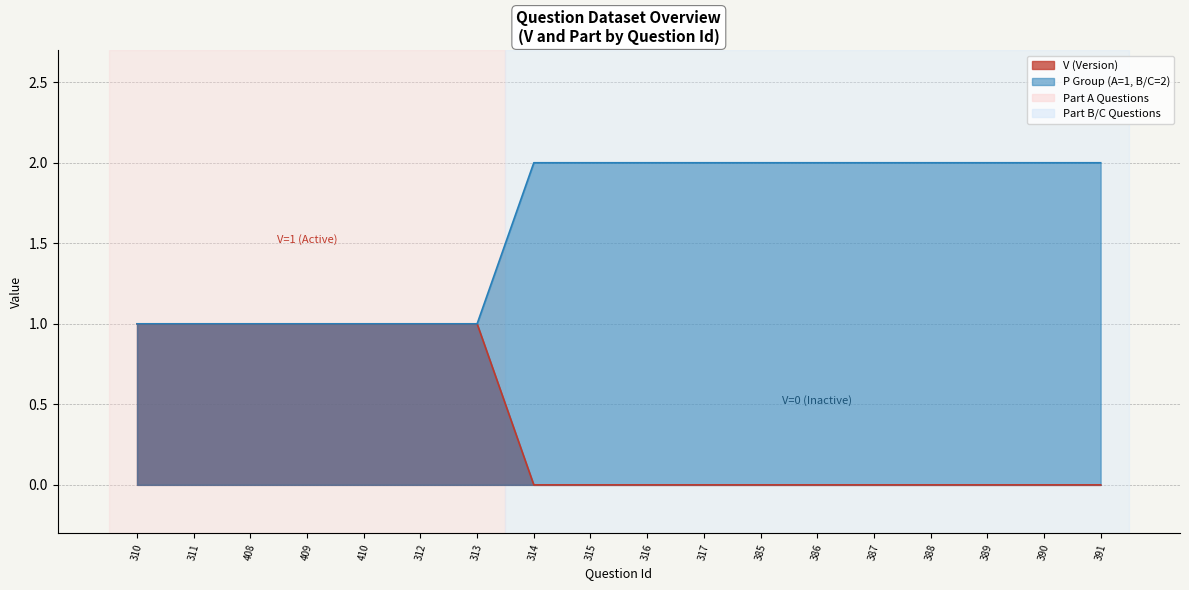

At how many categories does at least one series exceed 1?

11